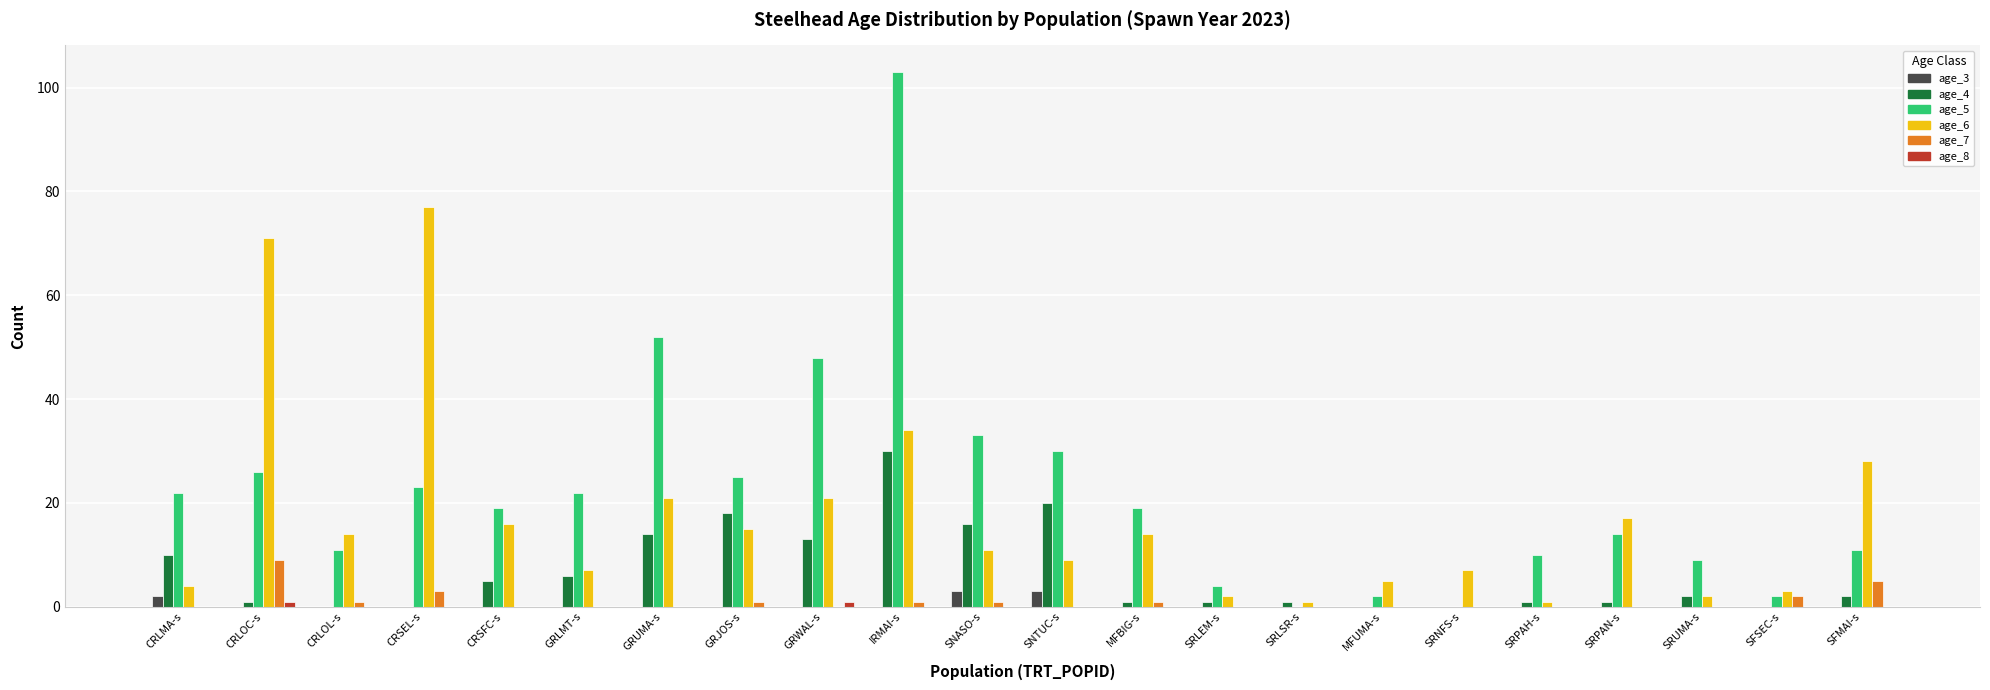

The age_6 series shows 13 at SFMAI-s. True or false?

False